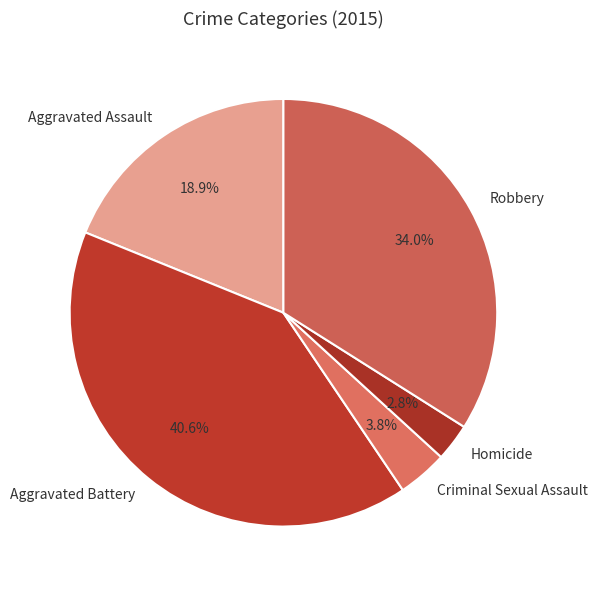

What percentage is NOT represented by Aggravated Battery?

59.4%